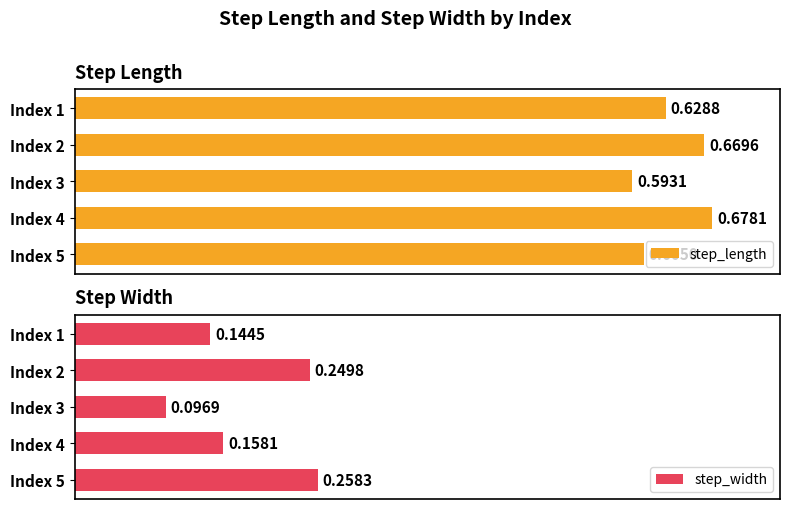

What is the value of the step_width bar at the 5th from the left?

0.3